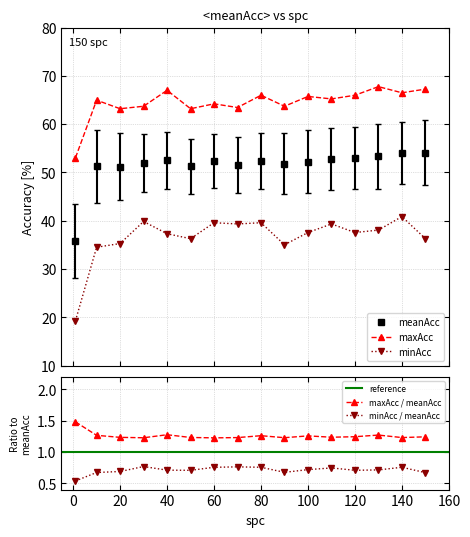

In maxAcc, how many points are lower than both neighbors (excluding endpoints)?

6